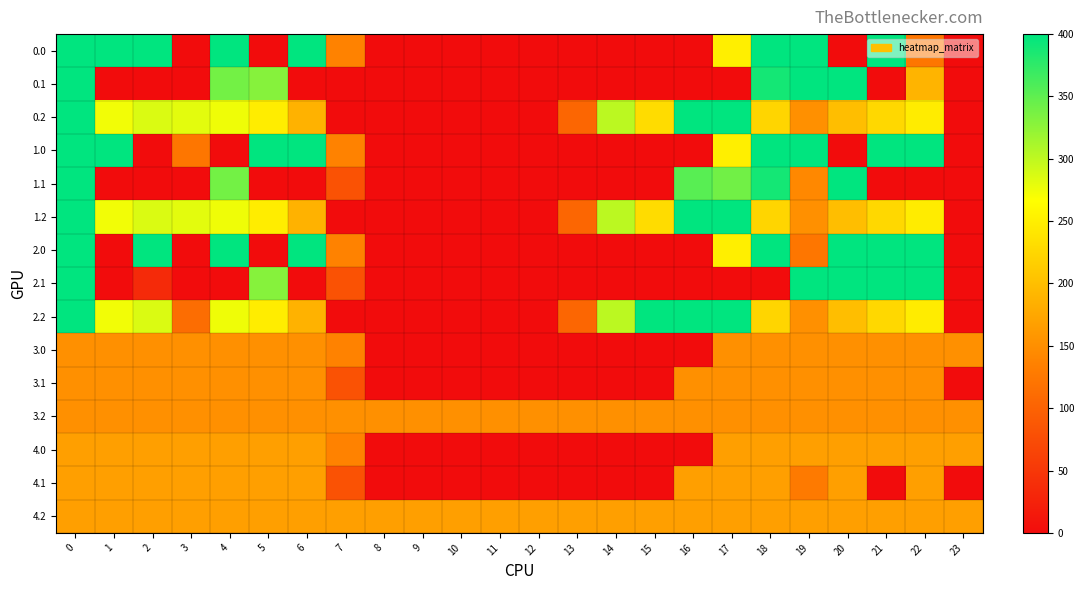

Reading left to right, list all the values displayed in this chart.

0.0: 0=400.0	1=400.0	2=400.0	3=0.0	4=400.0	5=0.0	6=400.0	7=136.4	8=0.0	9=0.0	10=0.0	11=0.0	12=0.0	13=0.0	14=0.0	15=0.0	16=0.0	17=250.3	18=400.0	19=400.0	20=0.0	21=400.0	22=122.9	23=0.0
0.1: 0=400.0	1=0.0	2=0.0	3=0.0	4=339.6	5=329.5	6=0.0	7=0.0	8=0.0	9=0.0	10=0.0	11=0.0	12=0.0	13=0.0	14=0.0	15=0.0	16=0.0	17=0.0	18=388.5	19=399.7	20=400.0	21=0.0	22=188.6	23=0.0
0.2: 0=400.0	1=272.7	2=285.5	3=281.0	4=274.4	5=248.1	6=187.1	7=0.0	8=0.0	9=0.0	10=0.0	11=0.0	12=0.0	13=104.4	14=301.9	15=230.9	16=400.0	17=400.0	18=223.1	19=151.1	20=199.2	21=226.4	22=247.4	23=0.0
1.0: 0=400.0	1=400.0	2=0.0	3=122.9	4=0.0	5=400.0	6=400.0	7=136.4	8=0.0	9=0.0	10=0.0	11=0.0	12=0.0	13=0.0	14=0.0	15=0.0	16=0.0	17=250.3	18=400.0	19=400.0	20=0.0	21=400.0	22=400.0	23=0.0
1.1: 0=400.0	1=0.0	2=0.0	3=0.0	4=339.6	5=0.0	6=0.0	7=81.6	8=0.0	9=0.0	10=0.0	11=0.0	12=0.0	13=0.0	14=0.0	15=0.0	16=353.7	17=340.1	18=388.5	19=142.4	20=400.0	21=0.0	22=0.0	23=0.0
1.2: 0=400.0	1=272.7	2=285.5	3=281.0	4=274.4	5=248.1	6=187.1	7=0.0	8=0.0	9=0.0	10=0.0	11=0.0	12=0.0	13=104.4	14=301.9	15=230.9	16=400.0	17=400.0	18=223.1	19=151.1	20=199.2	21=226.4	22=247.4	23=0.0
2.0: 0=400.0	1=0.0	2=400.0	3=0.0	4=400.0	5=0.0	6=400.0	7=136.4	8=0.0	9=0.0	10=0.0	11=0.0	12=0.0	13=0.0	14=0.0	15=0.0	16=0.0	17=250.3	18=400.0	19=122.9	20=400.0	21=400.0	22=400.0	23=0.0
2.1: 0=400.0	1=0.0	2=35.2	3=0.0	4=0.0	5=329.5	6=0.0	7=81.6	8=0.0	9=0.0	10=0.0	11=0.0	12=0.0	13=0.0	14=0.0	15=0.0	16=0.0	17=0.0	18=0.0	19=399.7	20=400.0	21=400.0	22=400.0	23=0.0
2.2: 0=400.0	1=272.7	2=285.5	3=111.9	4=274.4	5=248.1	6=187.1	7=0.0	8=0.0	9=0.0	10=0.0	11=0.0	12=0.0	13=104.4	14=301.9	15=400.0	16=400.0	17=400.0	18=223.1	19=151.1	20=199.2	21=226.4	22=247.4	23=0.0
3.0: 0=151.0	1=151.0	2=151.0	3=151.0	4=151.0	5=151.0	6=151.0	7=136.4	8=0.0	9=0.0	10=0.0	11=0.0	12=0.0	13=0.0	14=0.0	15=0.0	16=0.0	17=151.0	18=151.0	19=151.0	20=151.0	21=151.0	22=151.0	23=151.0
3.1: 0=151.0	1=151.0	2=151.0	3=151.0	4=151.0	5=151.0	6=151.0	7=81.6	8=0.0	9=0.0	10=0.0	11=0.0	12=0.0	13=0.0	14=0.0	15=0.0	16=151.0	17=151.0	18=151.0	19=151.0	20=151.0	21=151.0	22=151.0	23=0.7
3.2: 0=151.0	1=151.0	2=151.0	3=151.0	4=151.0	5=151.0	6=151.0	7=151.0	8=151.0	9=151.0	10=151.0	11=151.0	12=151.0	13=151.0	14=151.0	15=151.0	16=151.0	17=151.0	18=151.0	19=151.0	20=151.0	21=151.0	22=151.0	23=151.0
4.0: 0=167.0	1=167.0	2=167.0	3=167.0	4=167.0	5=167.0	6=167.0	7=136.4	8=0.0	9=0.0	10=0.0	11=0.0	12=0.0	13=0.0	14=0.0	15=0.0	16=0.0	17=167.0	18=167.0	19=167.0	20=167.0	21=167.0	22=167.0	23=167.0
4.1: 0=167.0	1=167.0	2=167.0	3=167.0	4=167.0	5=167.0	6=167.0	7=81.6	8=0.0	9=0.0	10=0.0	11=0.0	12=0.0	13=0.0	14=0.0	15=0.0	16=167.0	17=167.0	18=167.0	19=127.4	20=167.0	21=0.0	22=167.0	23=0.0
4.2: 0=167.0	1=167.0	2=167.0	3=167.0	4=167.0	5=167.0	6=167.0	7=167.0	8=167.0	9=167.0	10=167.0	11=167.0	12=167.0	13=167.0	14=167.0	15=167.0	16=167.0	17=167.0	18=167.0	19=167.0	20=167.0	21=167.0	22=167.0	23=167.0